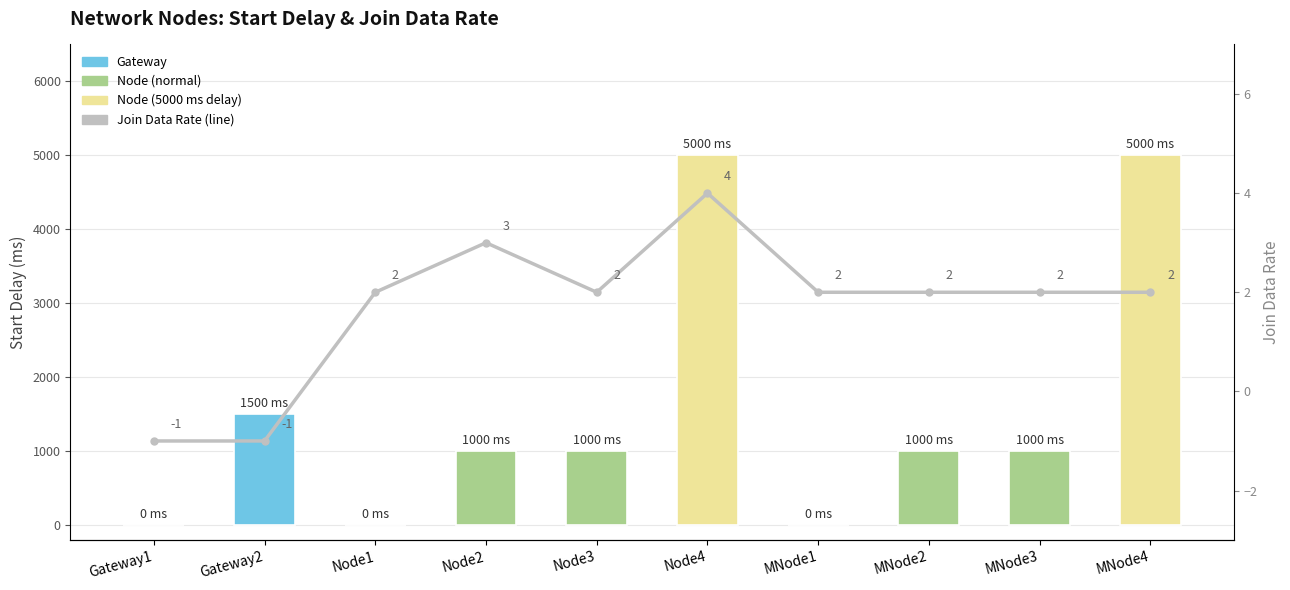

The startDelay (ms) series shows 1532 at Node2. True or false?

False